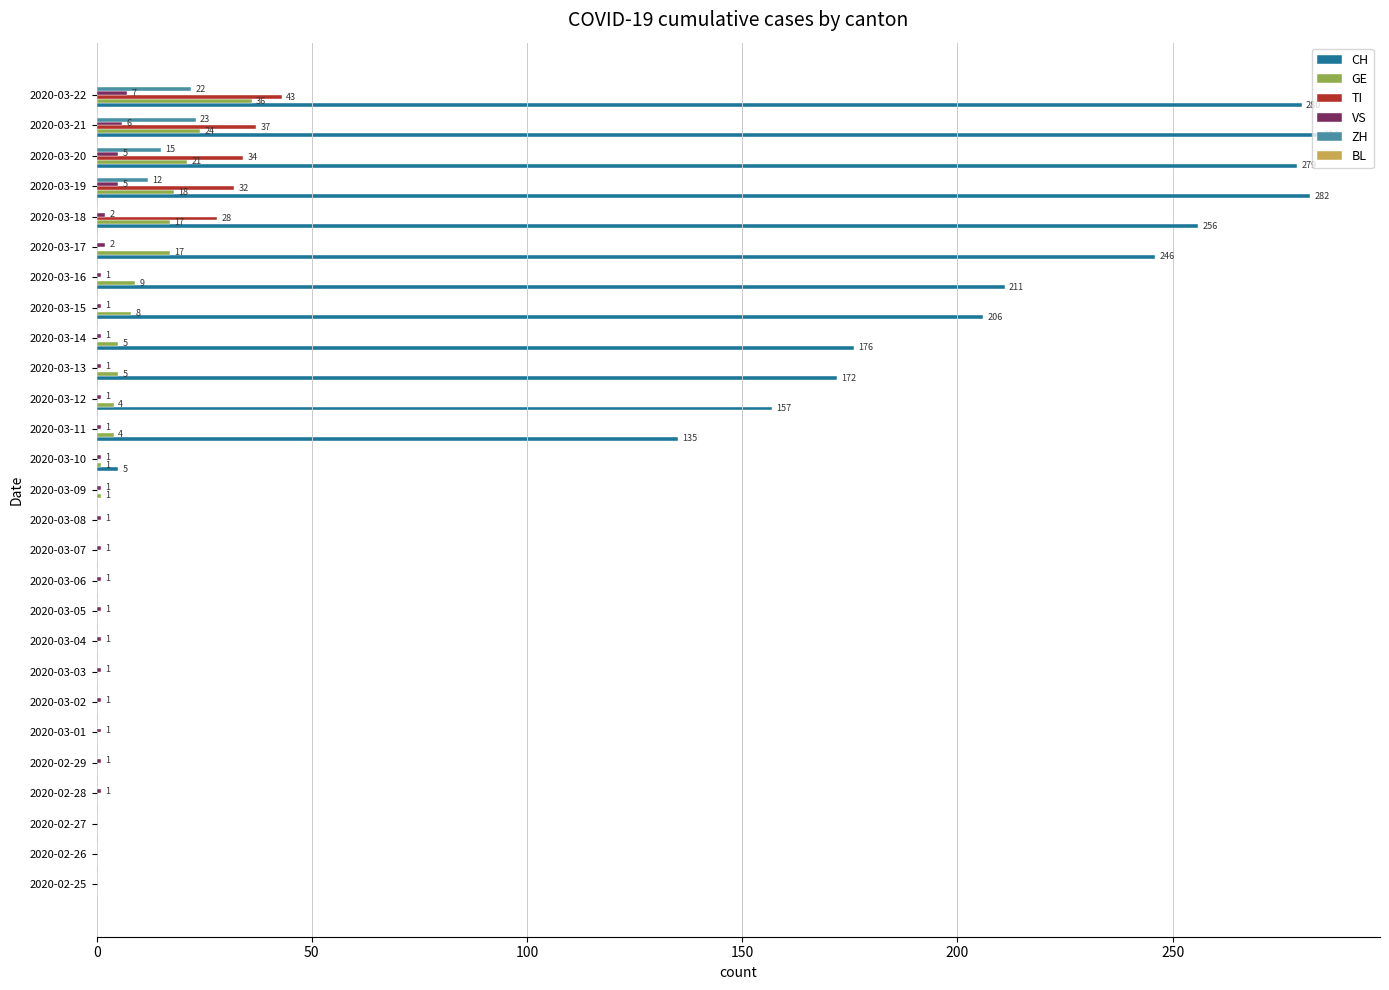

What is the sum of all GE values?

170